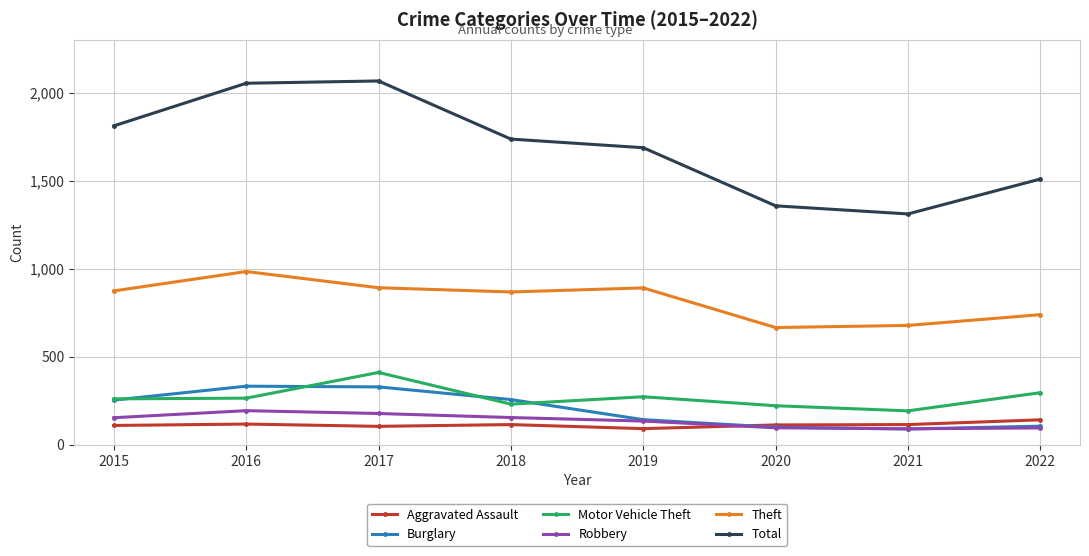

In Aggravated Assault, how many points are higher than both neighbors (excluding endpoints)?

2